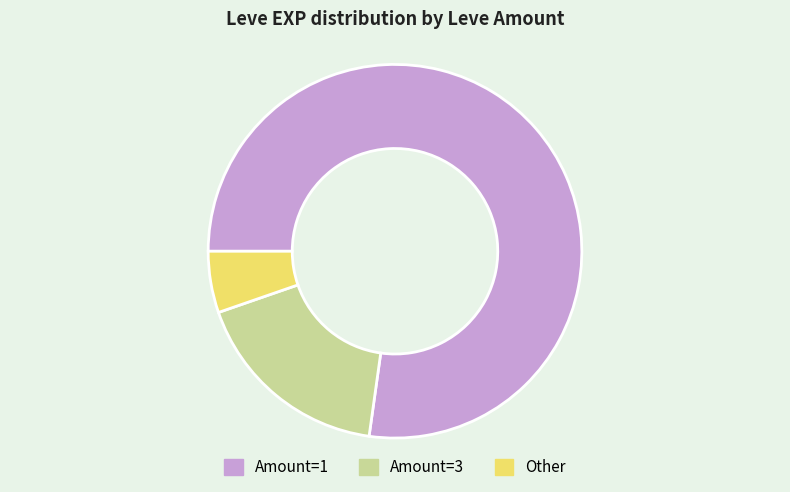

Between Amount=1 and Amount=3, which is larger?

Amount=1